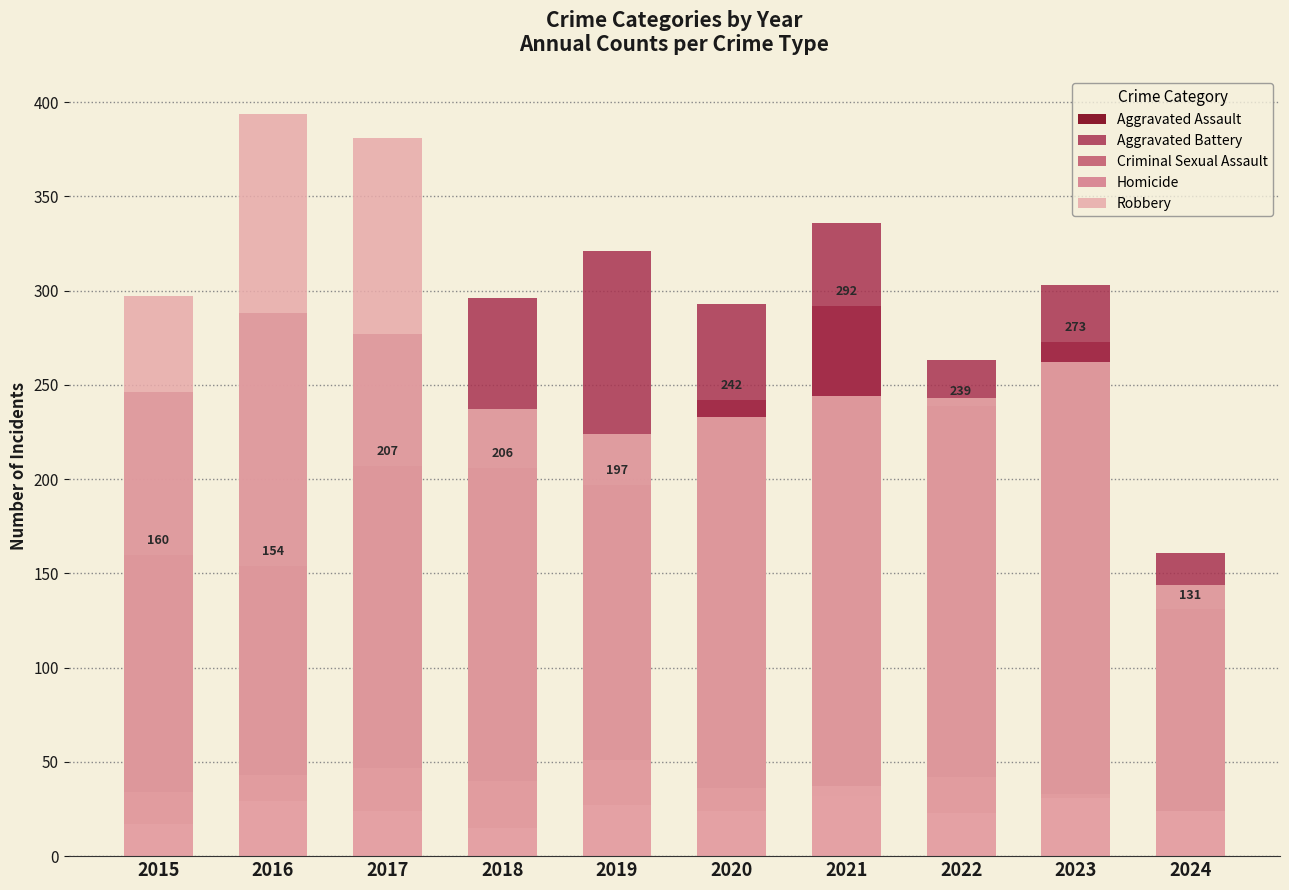

Which category has the highest value across all series?

2016